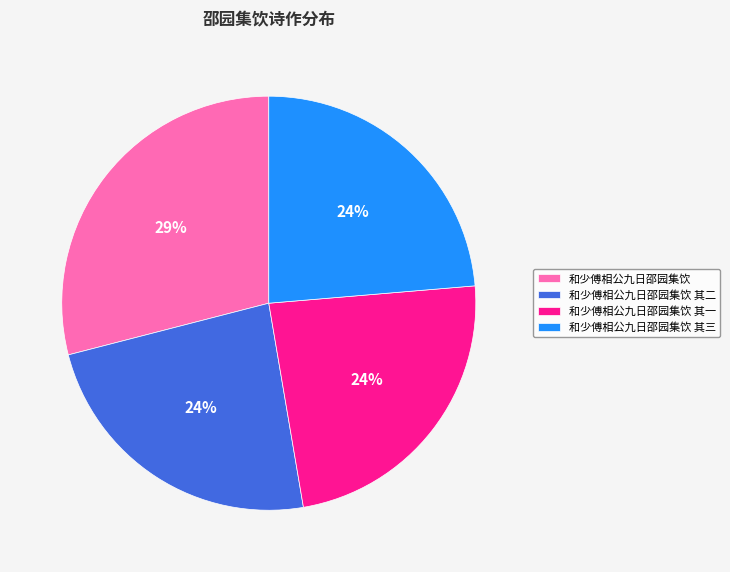

Does 和少傅相公九日邵园集饮 其三 account for over 50% of the chart?

No